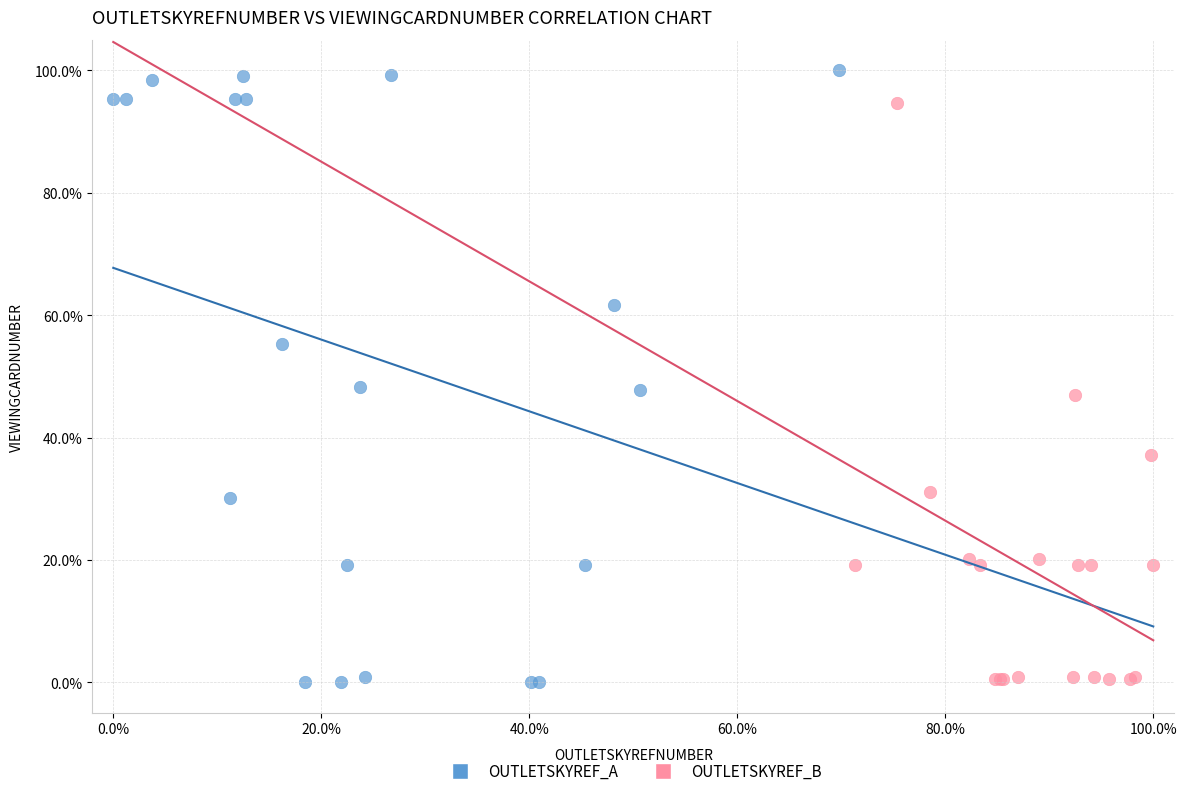

What are all the series names shown in the legend?

OUTLETSKYREF_A, OUTLETSKYREF_B